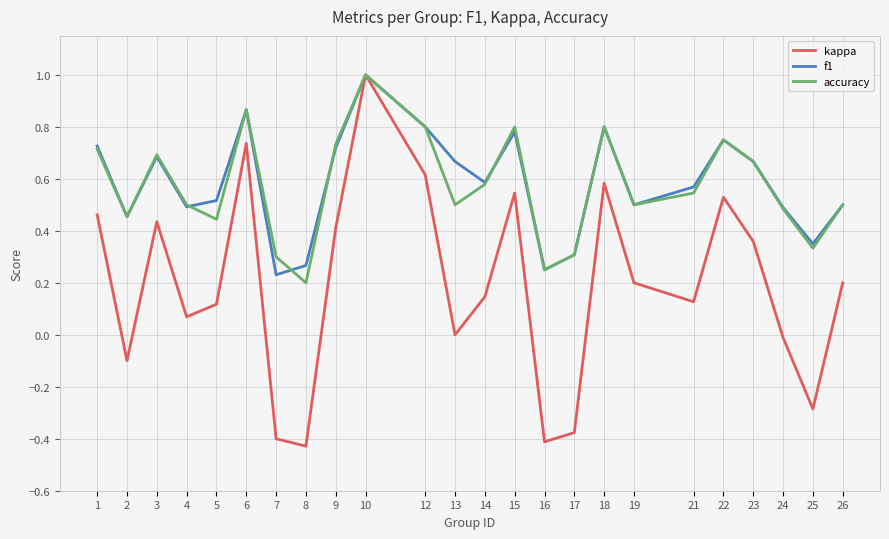

Is it true that accuracy equals 0.8 at 12?

True